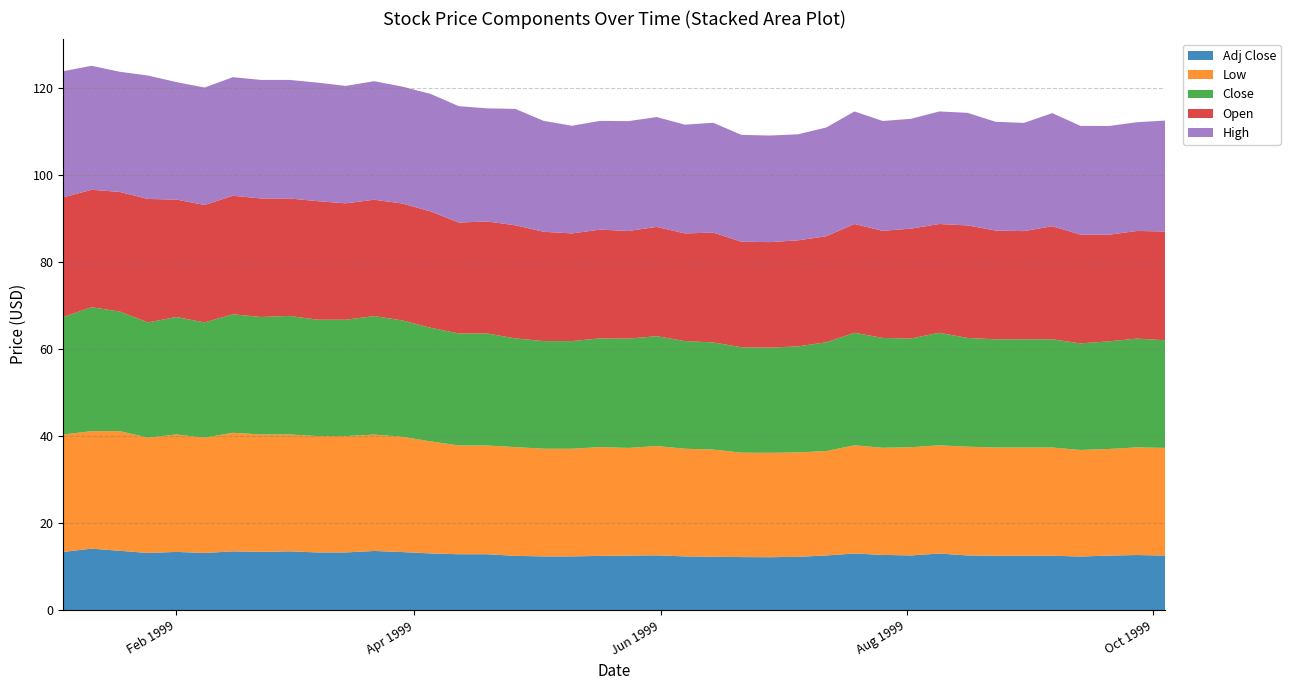

Reading left to right, extract all data points from this chart.

Open: 1999-01-04=27.5	1999-01-11=27.0	1999-01-18=27.5	1999-01-25=28.4	1999-02-01=27.0	1999-02-08=27.0	1999-02-15=27.2	1999-02-22=27.2	1999-03-01=27.0	1999-03-08=27.2	1999-03-15=26.8	1999-03-22=26.8	1999-03-29=26.9	1999-04-05=26.8	1999-04-12=25.5	1999-04-19=25.8	1999-04-26=26.0	1999-05-03=25.1	1999-05-10=24.8	1999-05-17=25.0	1999-05-24=24.8	1999-05-31=25.1	1999-06-07=24.8	1999-06-14=25.2	1999-06-21=24.2	1999-06-28=24.2	1999-07-05=24.4	1999-07-12=24.4	1999-07-19=25.0	1999-07-26=24.6	1999-08-02=25.2	1999-08-09=25.0	1999-08-16=25.9	1999-08-23=25.0	1999-08-30=24.9	1999-09-06=26.0	1999-09-13=25.0	1999-09-20=24.5	1999-09-27=24.8	1999-10-04=25.0
High: 1999-01-04=29.0	1999-01-11=28.5	1999-01-18=27.6	1999-01-25=28.4	1999-02-01=27.0	1999-02-08=27.0	1999-02-15=27.2	1999-02-22=27.2	1999-03-01=27.2	1999-03-08=27.2	1999-03-15=27.0	1999-03-22=27.2	1999-03-29=26.9	1999-04-05=27.0	1999-04-12=26.8	1999-04-19=26.0	1999-04-26=26.8	1999-05-03=25.5	1999-05-10=24.8	1999-05-17=25.0	1999-05-24=25.2	1999-05-31=25.2	1999-06-07=25.0	1999-06-14=25.2	1999-06-21=24.6	1999-06-28=24.5	1999-07-05=24.4	1999-07-12=25.0	1999-07-19=25.9	1999-07-26=25.2	1999-08-02=25.2	1999-08-09=25.9	1999-08-16=25.9	1999-08-23=25.0	1999-08-30=24.9	1999-09-06=26.0	1999-09-13=25.0	1999-09-20=25.0	1999-09-27=25.0	1999-10-04=25.5
Low: 1999-01-04=27.0	1999-01-11=27.0	1999-01-18=27.5	1999-01-25=26.5	1999-02-01=27.0	1999-02-08=26.5	1999-02-15=27.2	1999-02-22=27.0	1999-03-01=26.9	1999-03-08=26.8	1999-03-15=26.8	1999-03-22=26.8	1999-03-29=26.5	1999-04-05=25.8	1999-04-12=25.0	1999-04-19=25.0	1999-04-26=25.0	1999-05-03=24.8	1999-05-10=24.8	1999-05-17=25.0	1999-05-24=24.8	1999-05-31=25.1	1999-06-07=24.8	1999-06-14=24.6	1999-06-21=24.0	1999-06-28=24.0	1999-07-05=24.0	1999-07-12=24.0	1999-07-19=24.9	1999-07-26=24.6	1999-08-02=24.9	1999-08-09=24.9	1999-08-16=25.0	1999-08-23=24.9	1999-08-30=24.9	1999-09-06=24.9	1999-09-13=24.5	1999-09-20=24.5	1999-09-27=24.8	1999-10-04=24.8
Close: 1999-01-04=27.0	1999-01-11=28.5	1999-01-18=27.5	1999-01-25=26.5	1999-02-01=27.0	1999-02-08=26.5	1999-02-15=27.2	1999-02-22=27.0	1999-03-01=27.2	1999-03-08=26.8	1999-03-15=26.8	1999-03-22=27.2	1999-03-29=26.8	1999-04-05=26.1	1999-04-12=25.8	1999-04-19=25.8	1999-04-26=25.0	1999-05-03=24.8	1999-05-10=24.8	1999-05-17=25.0	1999-05-24=25.1	1999-05-31=25.2	1999-06-07=24.8	1999-06-14=24.6	1999-06-21=24.2	1999-06-28=24.2	1999-07-05=24.4	1999-07-12=25.0	1999-07-19=25.9	1999-07-26=25.2	1999-08-02=25.0	1999-08-09=25.9	1999-08-16=25.0	1999-08-23=24.9	1999-08-30=24.9	1999-09-06=24.9	1999-09-13=24.5	1999-09-20=24.8	1999-09-27=25.0	1999-10-04=24.8
Adj Close: 1999-01-04=13.4	1999-01-11=14.2	1999-01-18=13.7	1999-01-25=13.2	1999-02-01=13.4	1999-02-08=13.2	1999-02-15=13.5	1999-02-22=13.4	1999-03-01=13.5	1999-03-08=13.3	1999-03-15=13.3	1999-03-22=13.6	1999-03-29=13.4	1999-04-05=13.1	1999-04-12=12.9	1999-04-19=12.9	1999-04-26=12.5	1999-05-03=12.4	1999-05-10=12.4	1999-05-17=12.5	1999-05-24=12.6	1999-05-31=12.6	1999-06-07=12.4	1999-06-14=12.3	1999-06-21=12.2	1999-06-28=12.2	1999-07-05=12.3	1999-07-12=12.6	1999-07-19=13.0	1999-07-26=12.7	1999-08-02=12.6	1999-08-09=13.0	1999-08-16=12.6	1999-08-23=12.5	1999-08-30=12.5	1999-09-06=12.5	1999-09-13=12.3	1999-09-20=12.6	1999-09-27=12.7	1999-10-04=12.6